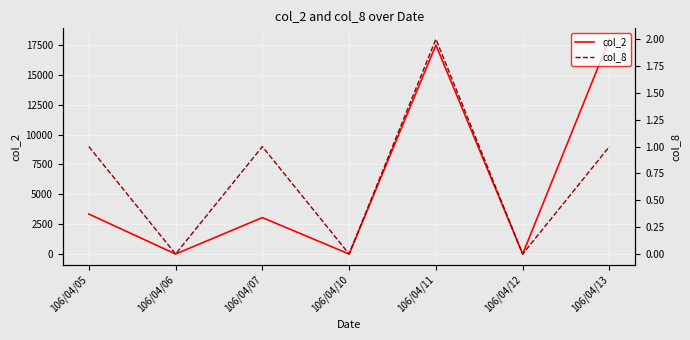

How many positive values does the col_2 series have?

4